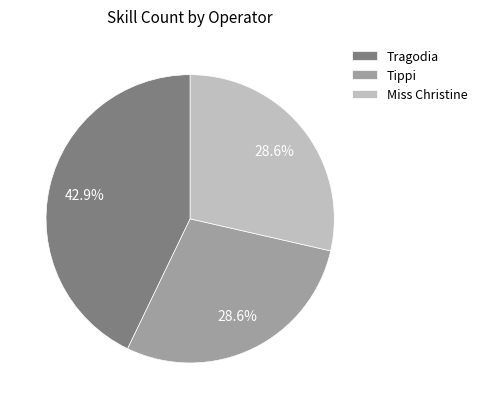

Does any single category account for the majority?

No